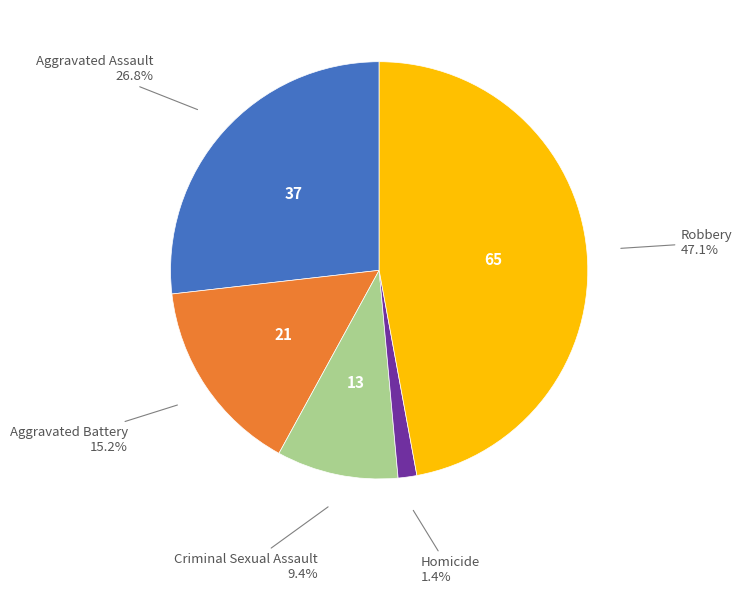

Rank the categories by value from highest to lowest.

Robbery, Aggravated Assault, Aggravated Battery, Criminal Sexual Assault, Homicide